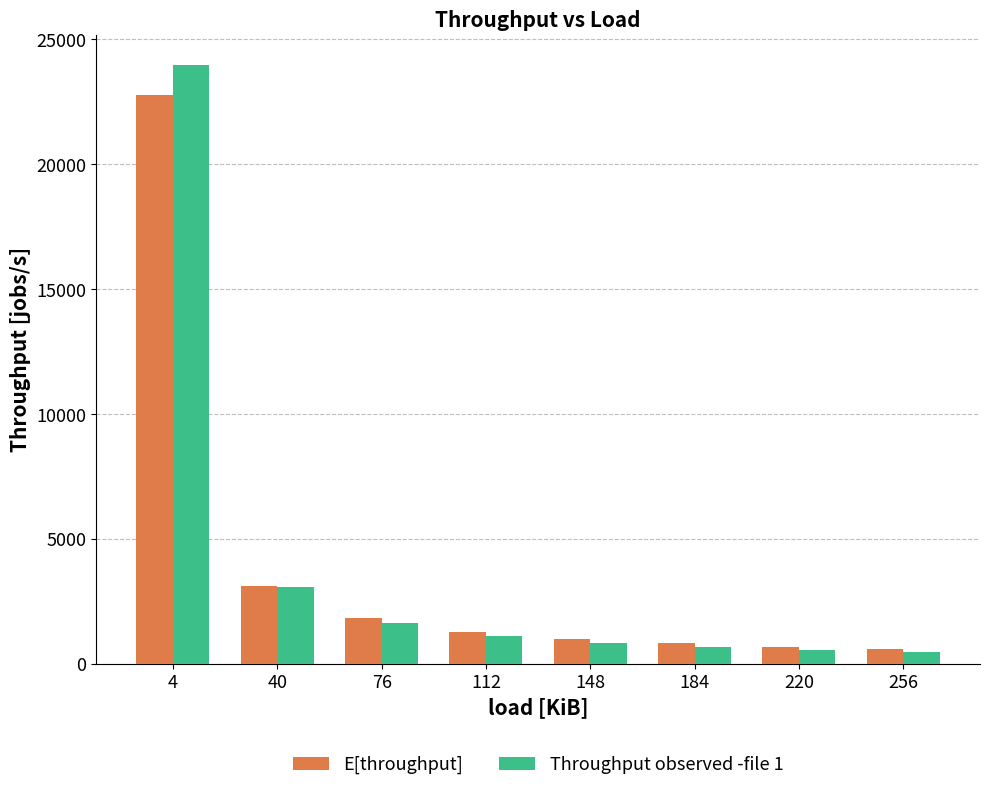

What is the maximum value for E[throughput]?

22774.2